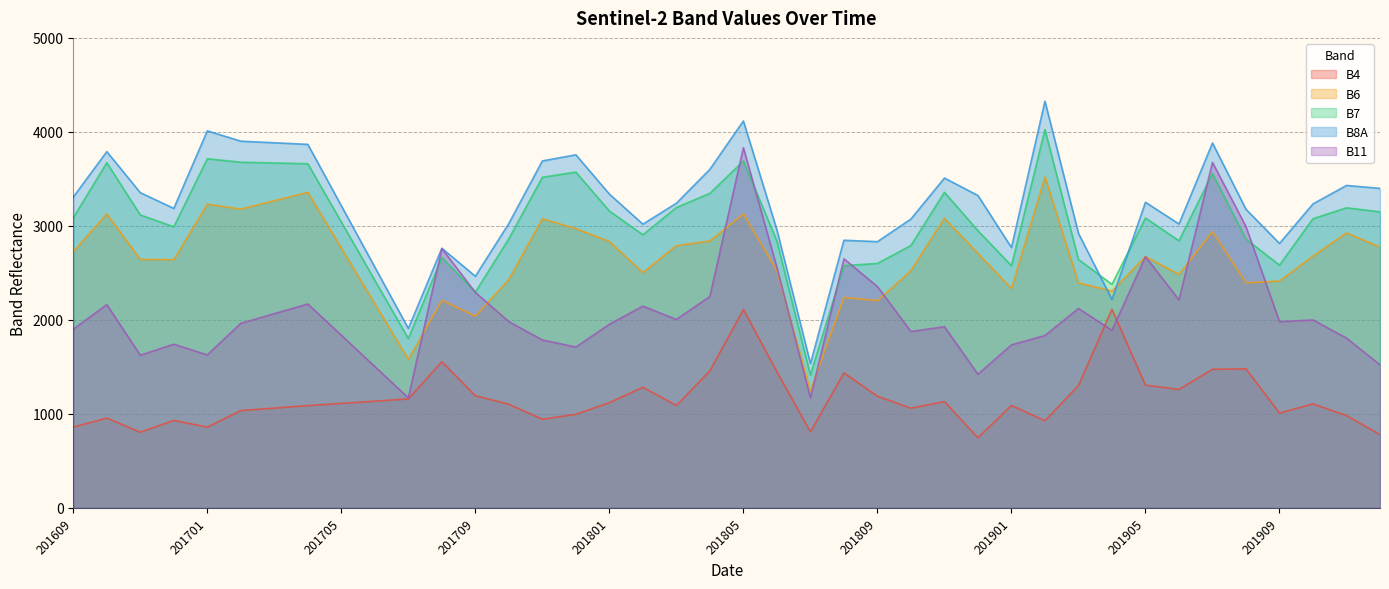

How many interior local valleys does the B4 series have?

10